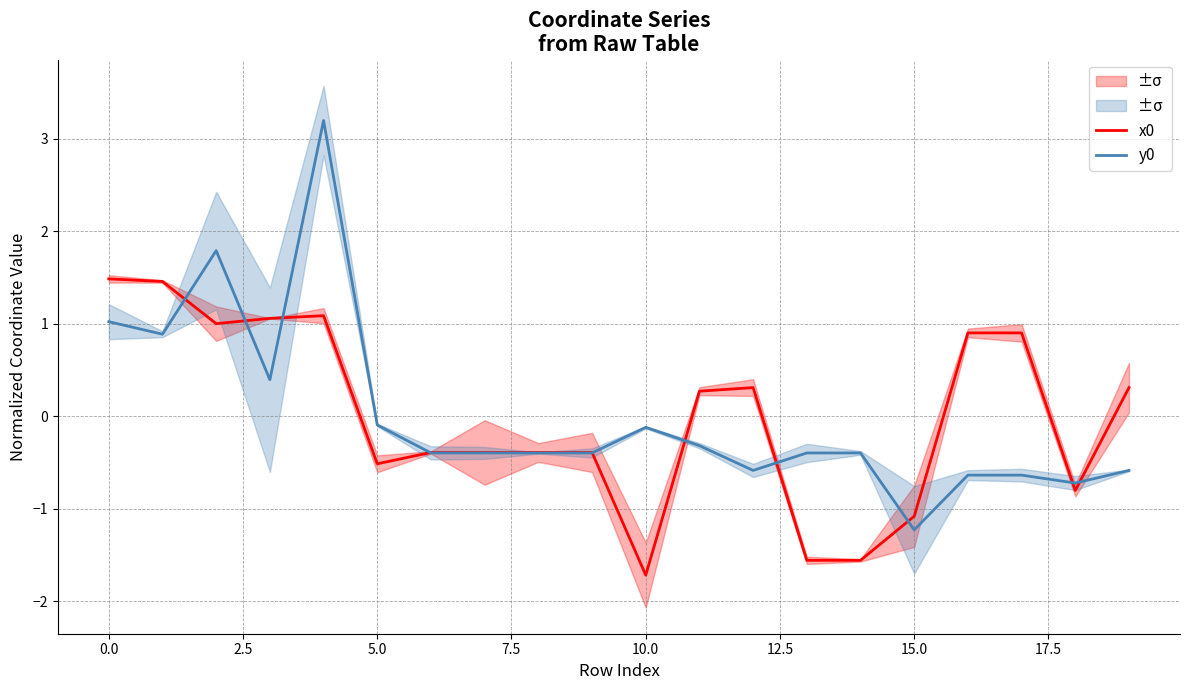

How many values in y0 are below zero?

15